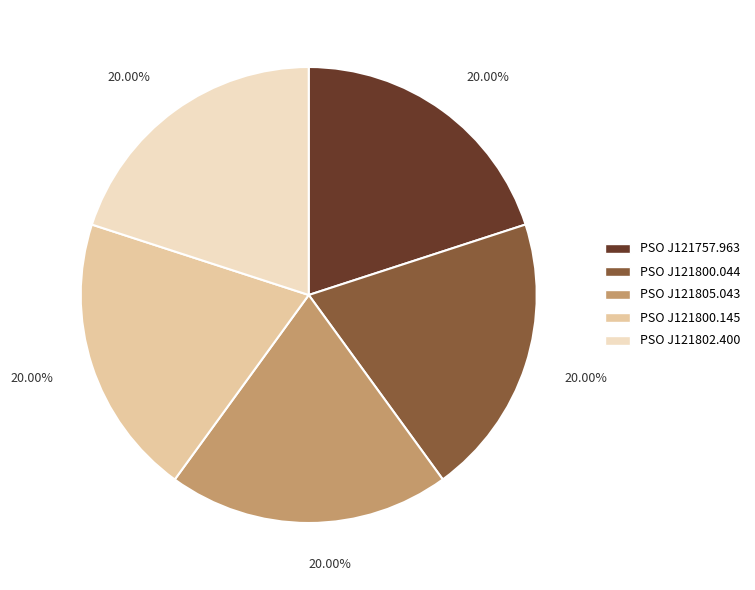

Is the sum of PSO J121805.043 and PSO J121800.145 greater than half?

No